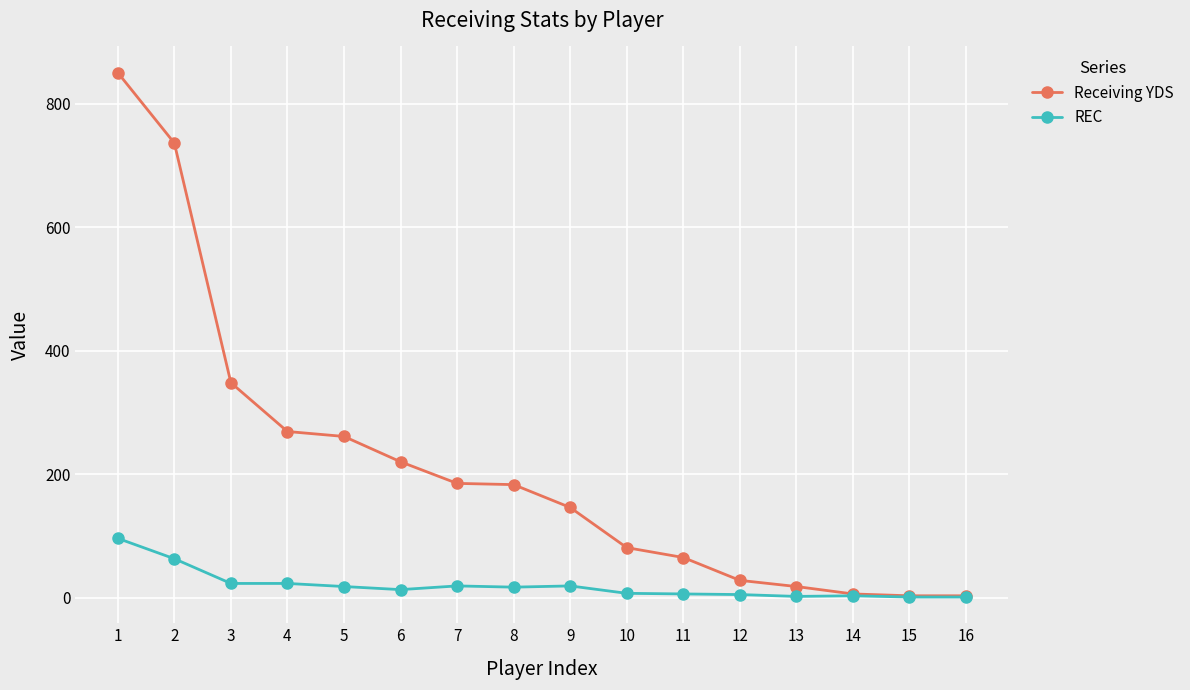

What is the difference between the REC values at 2 and 12?

58